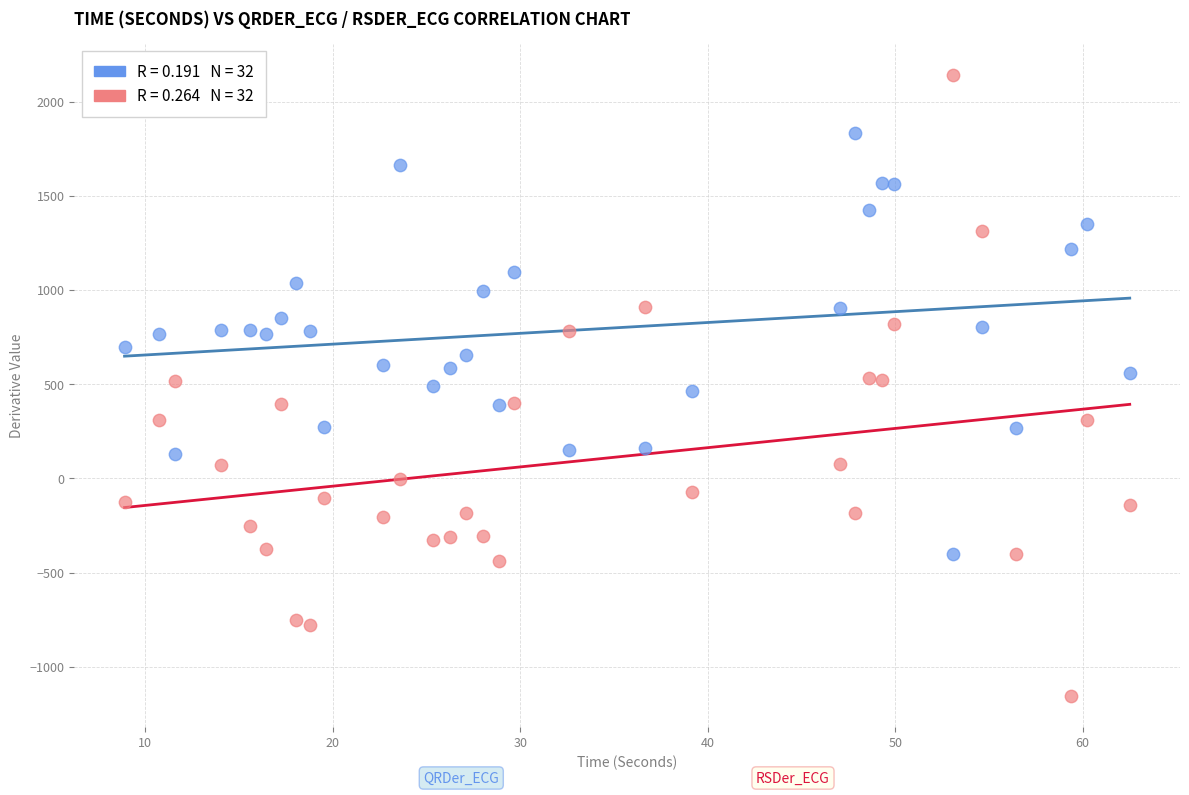

Across all data points, what is the range of Y values (max minus min)?

3298.6